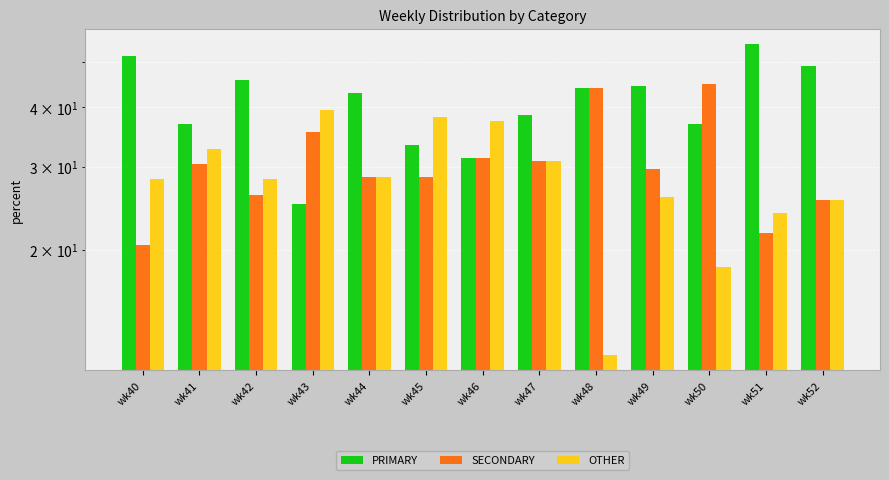

Rank the series by their maximum value, from highest to lowest.

PRIMARY, SECONDARY, OTHER